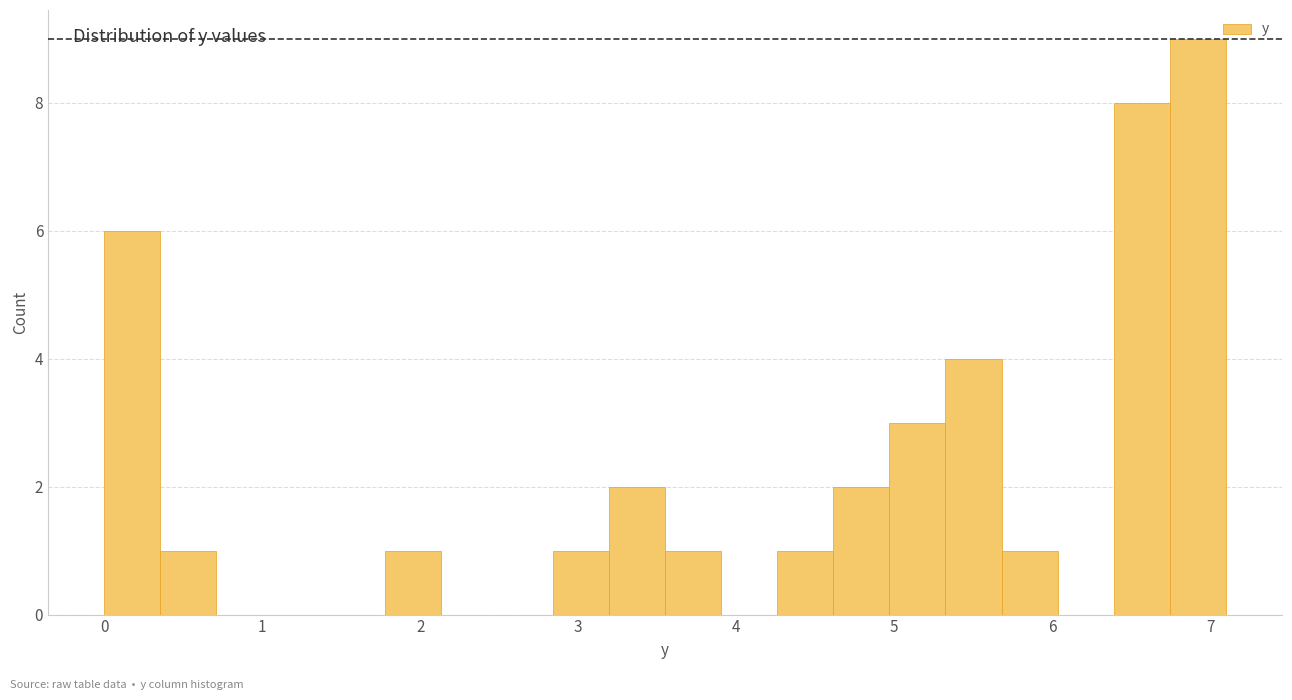

Read against the x-axis, roughly where is the centre of the tallest bar?

6.9